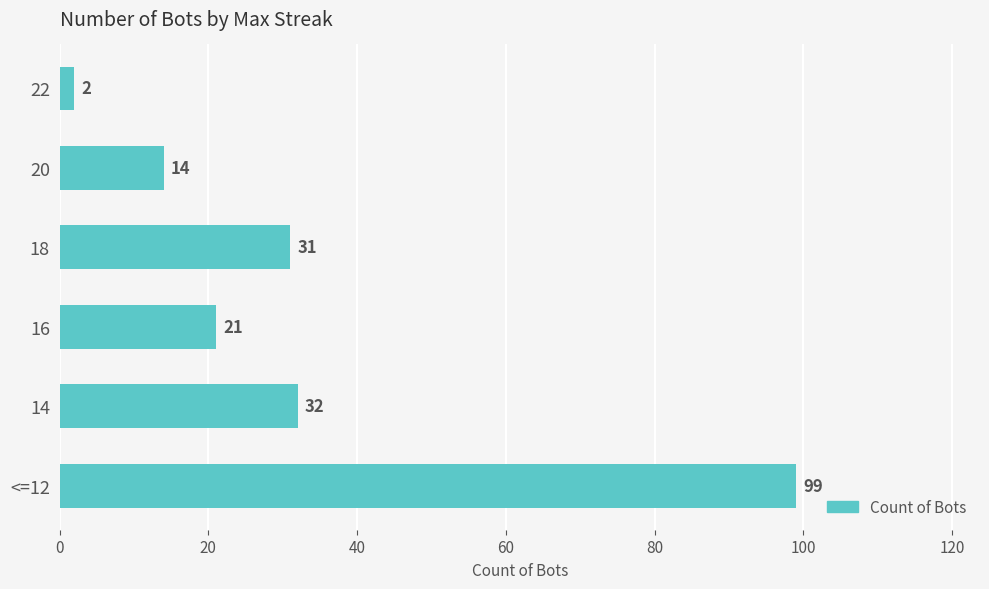

The chart shows a value of 32 at 14. True or false?

True